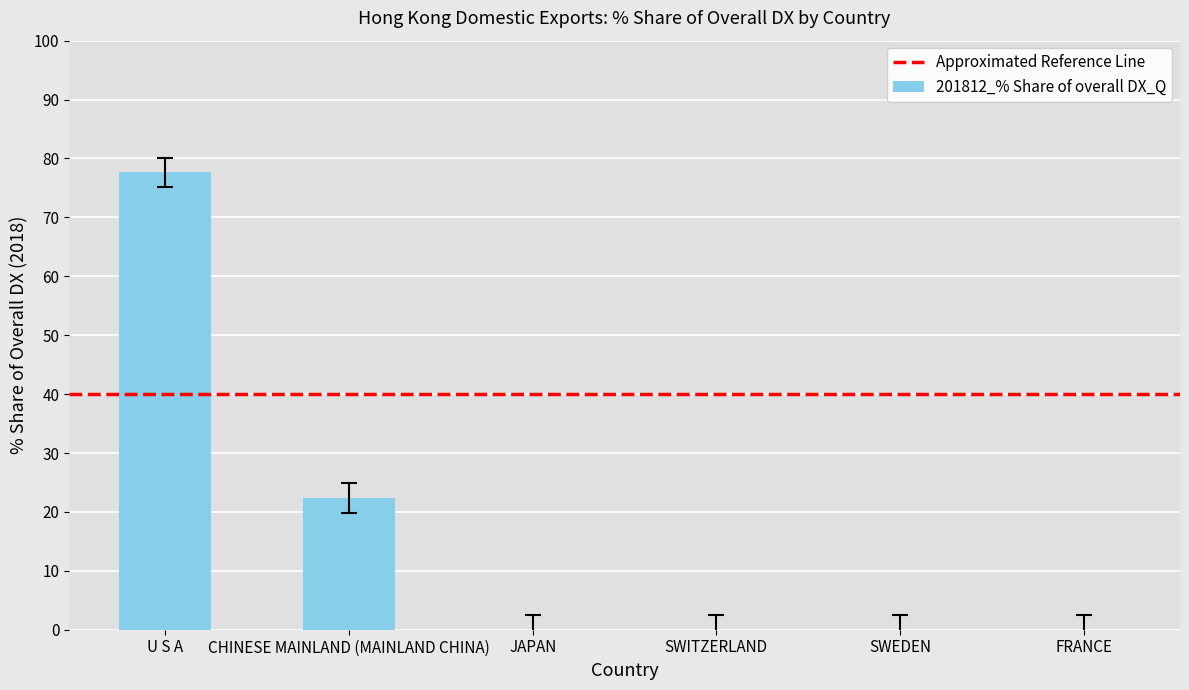

Read the value at U S A.

77.6